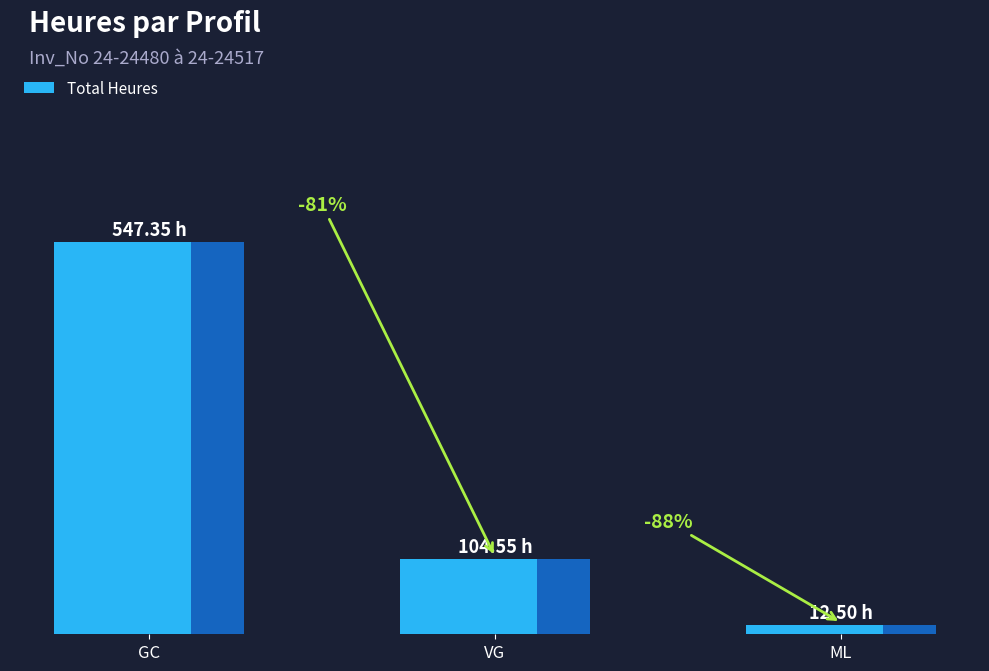

Reading left to right, extract all data points from this chart.

547.4	104.5	12.5